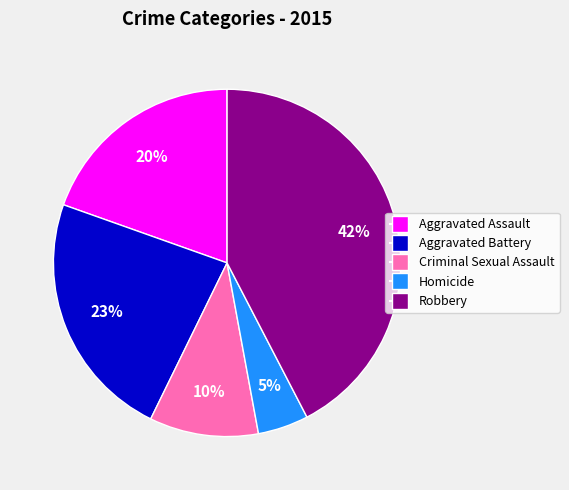

Rank the categories by value from highest to lowest.

Robbery, Aggravated Battery, Aggravated Assault, Criminal Sexual Assault, Homicide